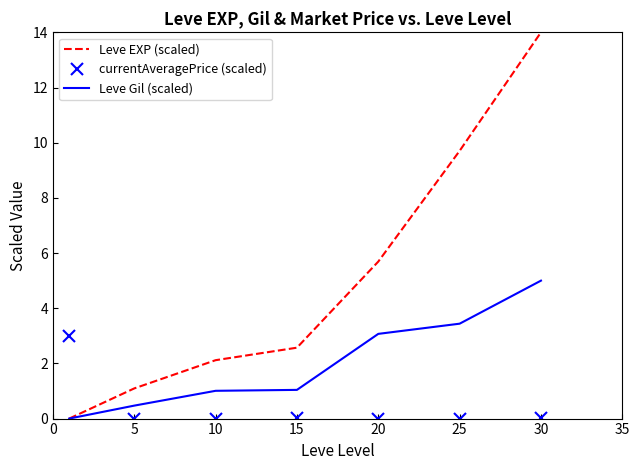

What is the maximum value for Leve Gil (scaled)?

5.0